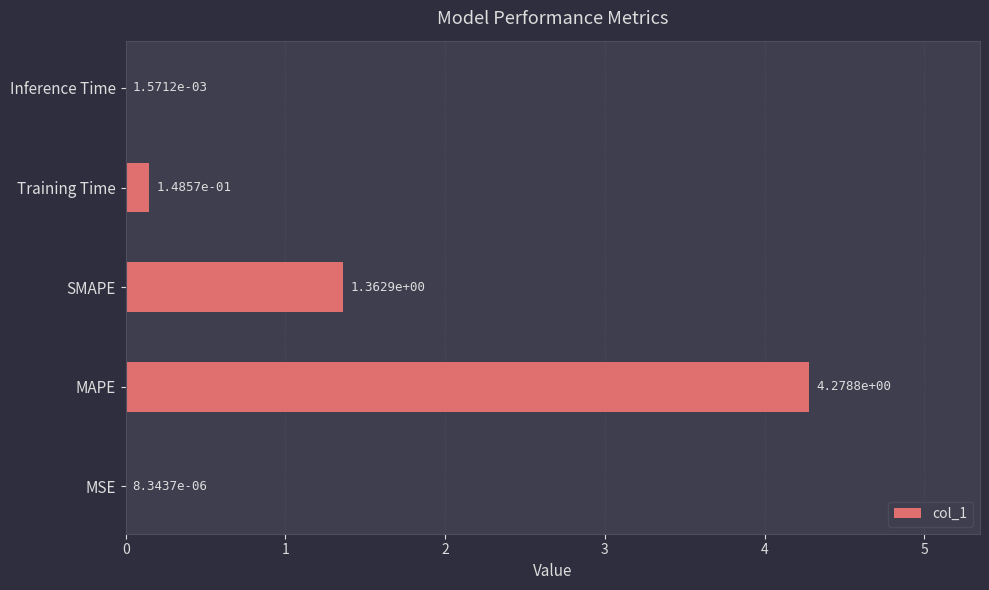

What is the sum of the values at Training Time and MAPE?

4.4